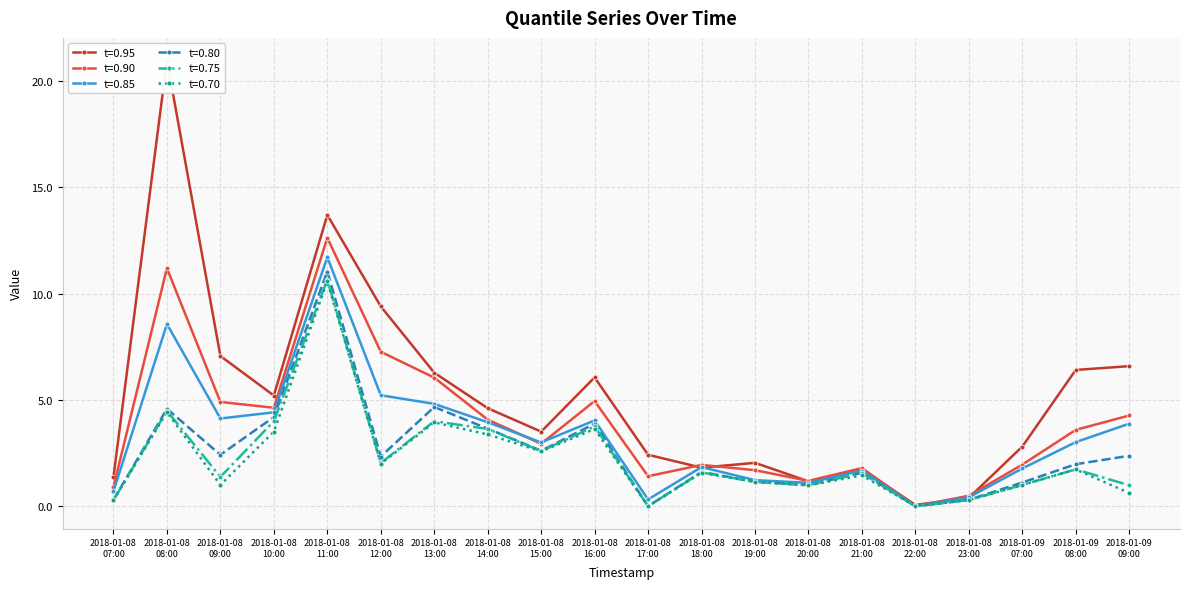

How many positive values does the t=0.80 series have?

19